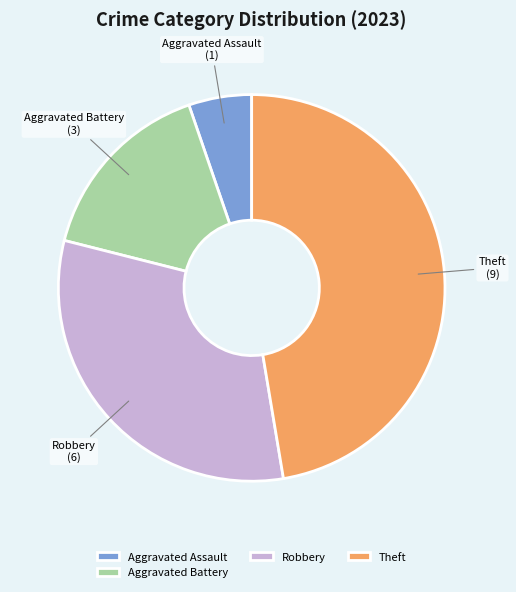

Does Aggravated Battery account for over 50% of the chart?

No